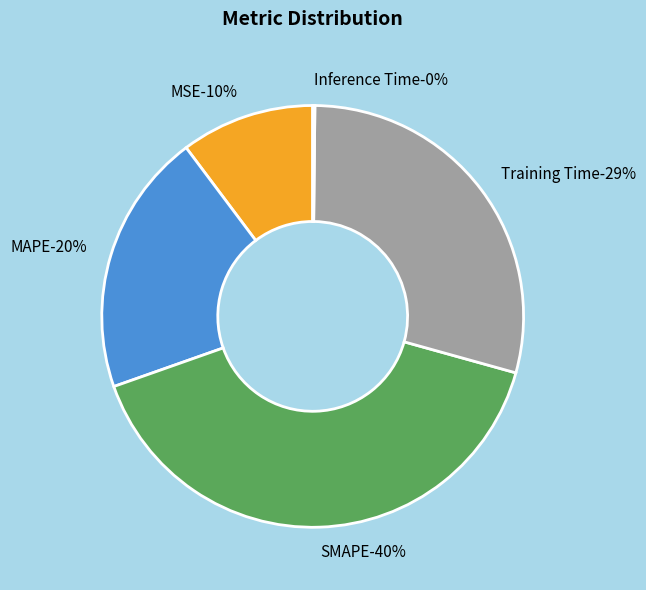

Rank the categories by value from highest to lowest.

SMAPE, Training Time, MAPE, MSE, Inference Time